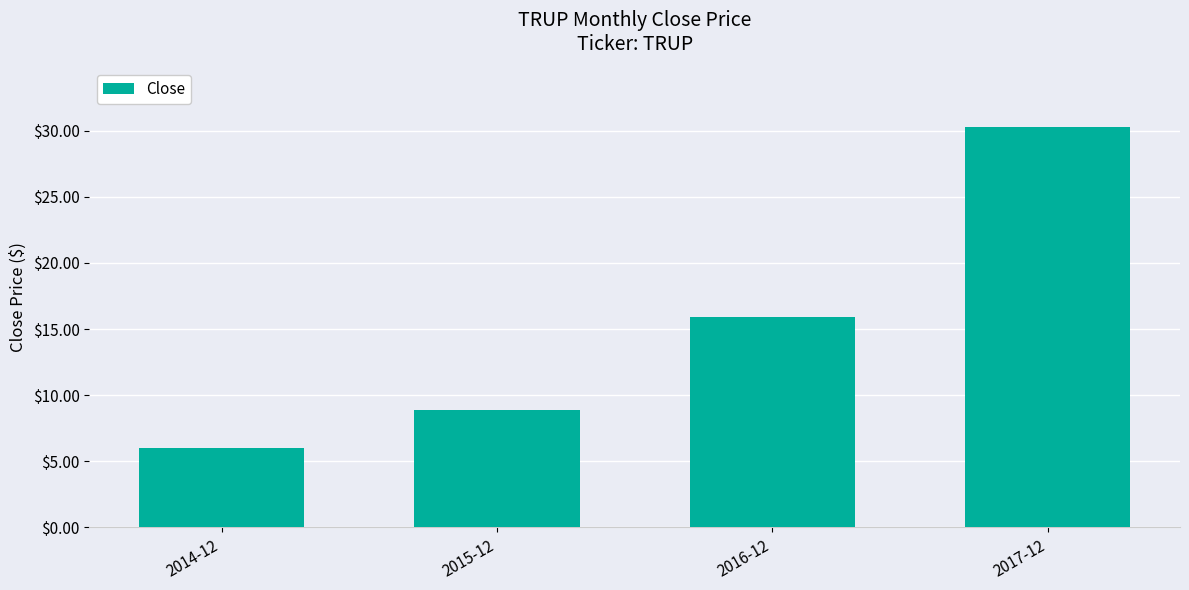

What is the difference between the values at 2014-12 and 2017-12?

24.2